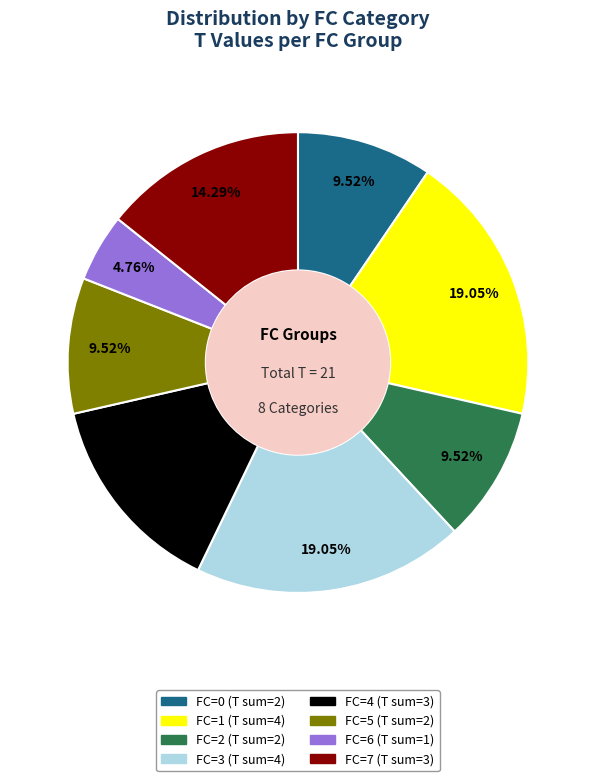

How many slices are in this pie chart?

8